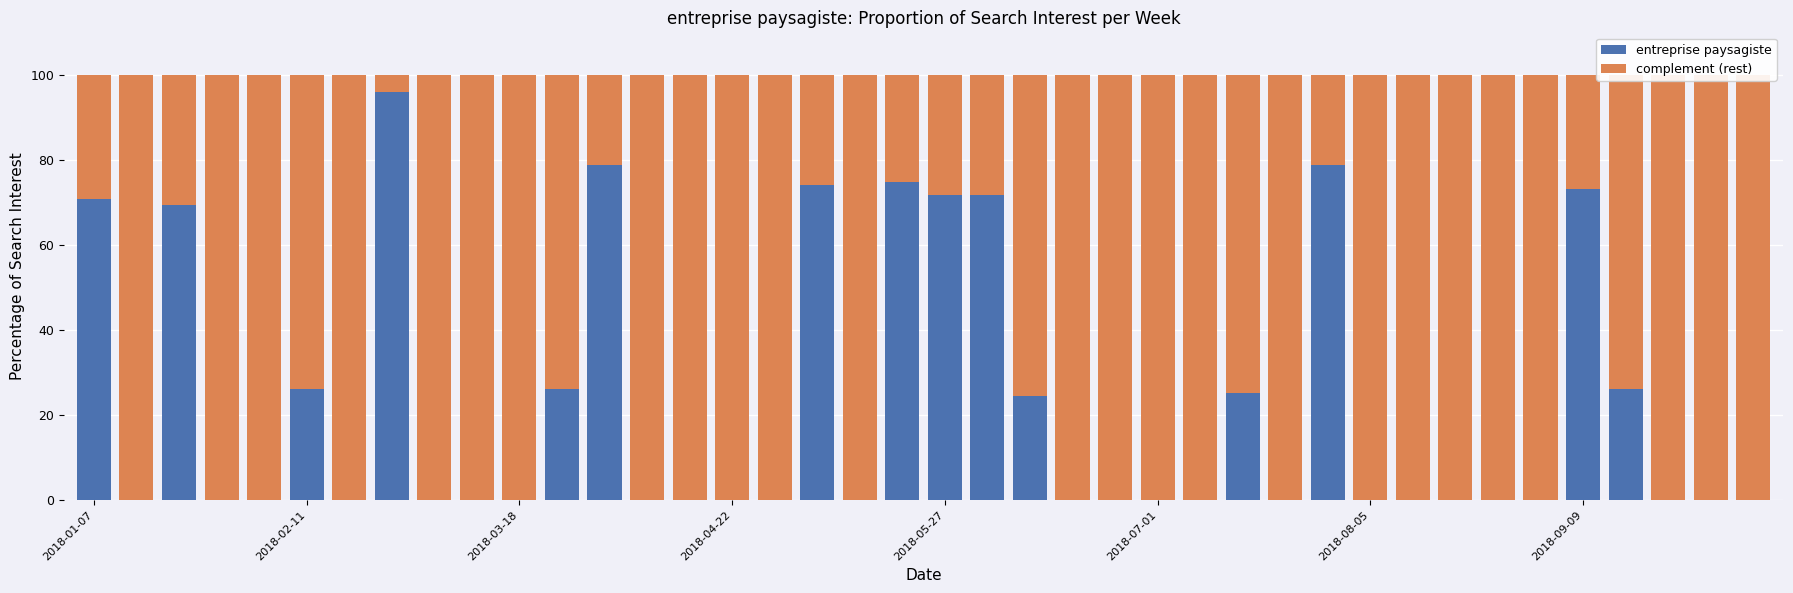

At 37, list the series in order from smallest to largest.

entreprise paysagiste, complement (rest)